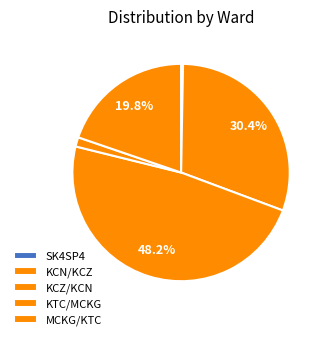

How many segments does this pie chart have?

5